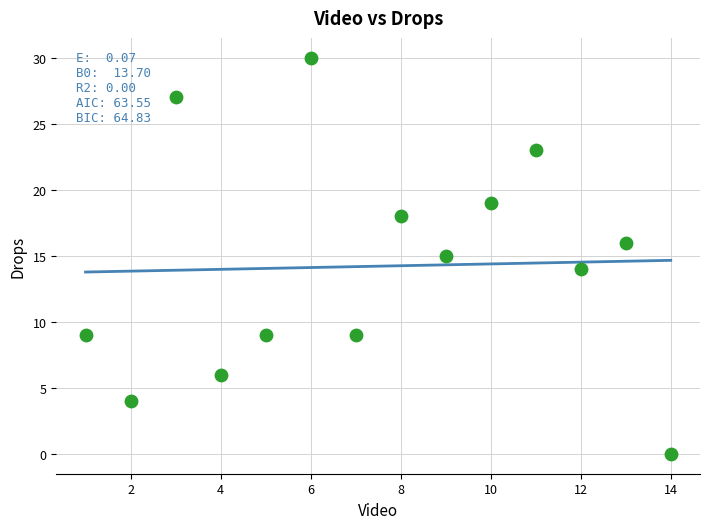

What is the range of Y values (max minus min)?

30